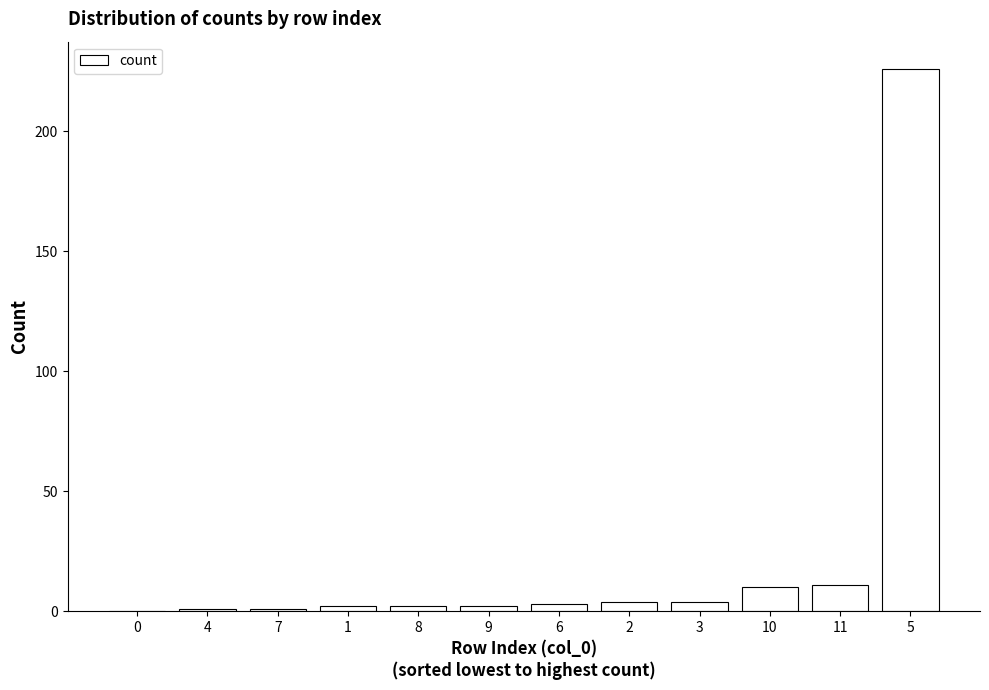

What is the sum of all values?

266